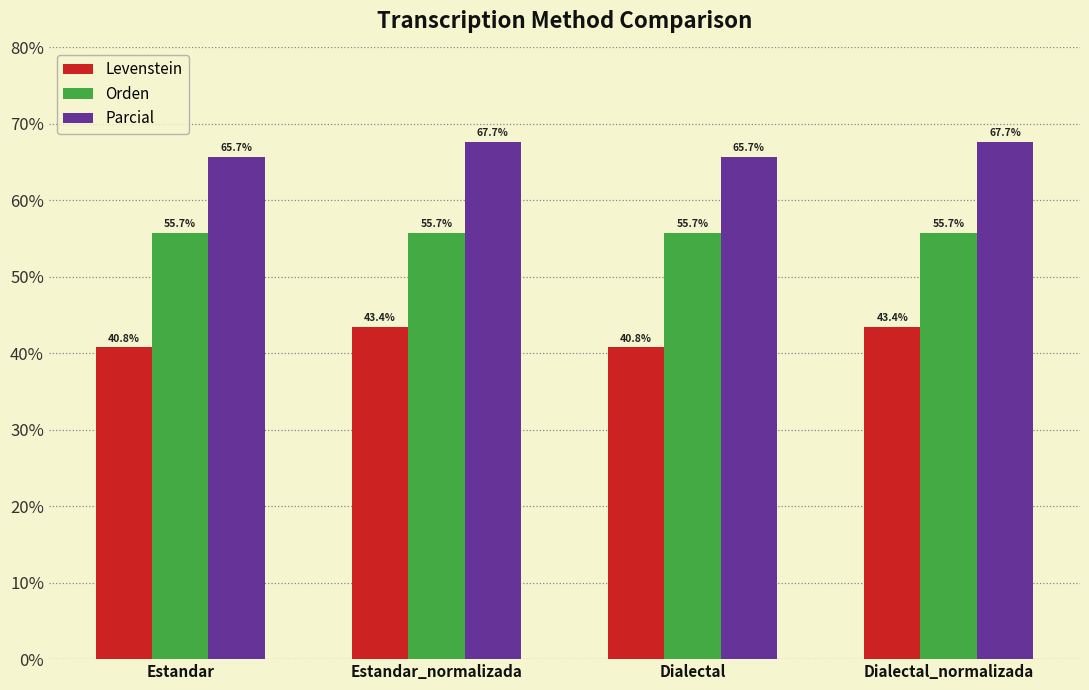

What value does the Levenstein series have at Estandar_normalizada?

43.4